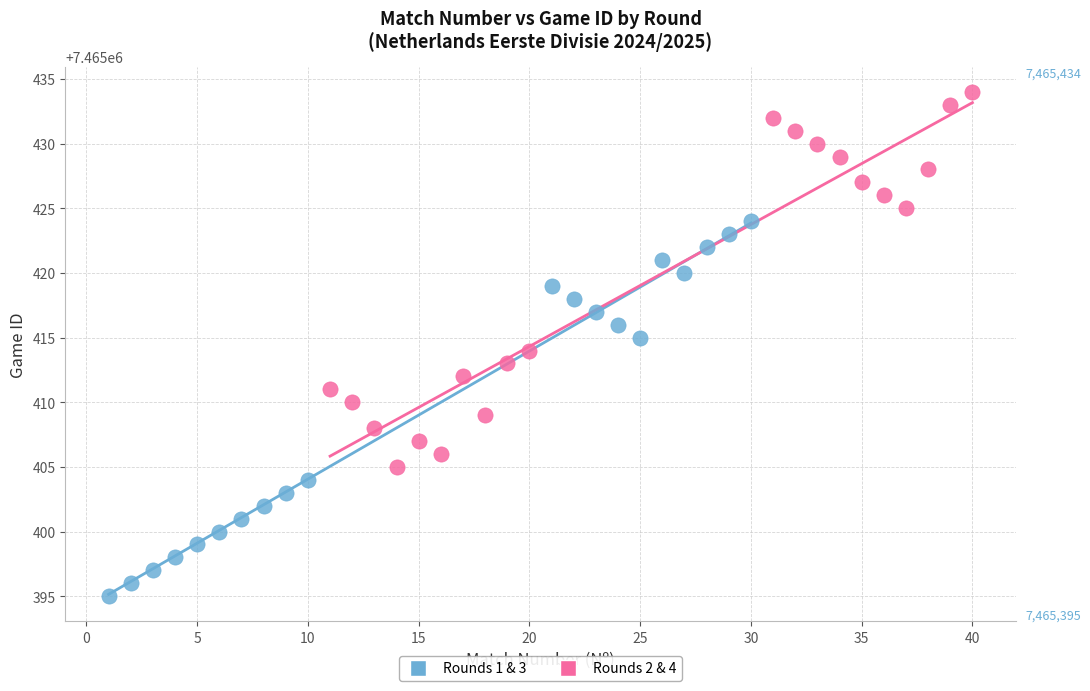

Which series reaches the maximum Y coordinate?

Rounds 2 & 4